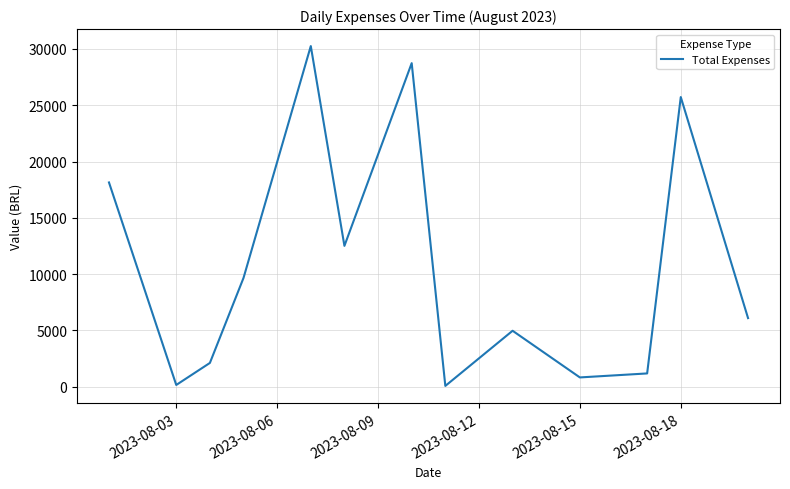

What is the difference between the maximum and minimum values?

30191.9